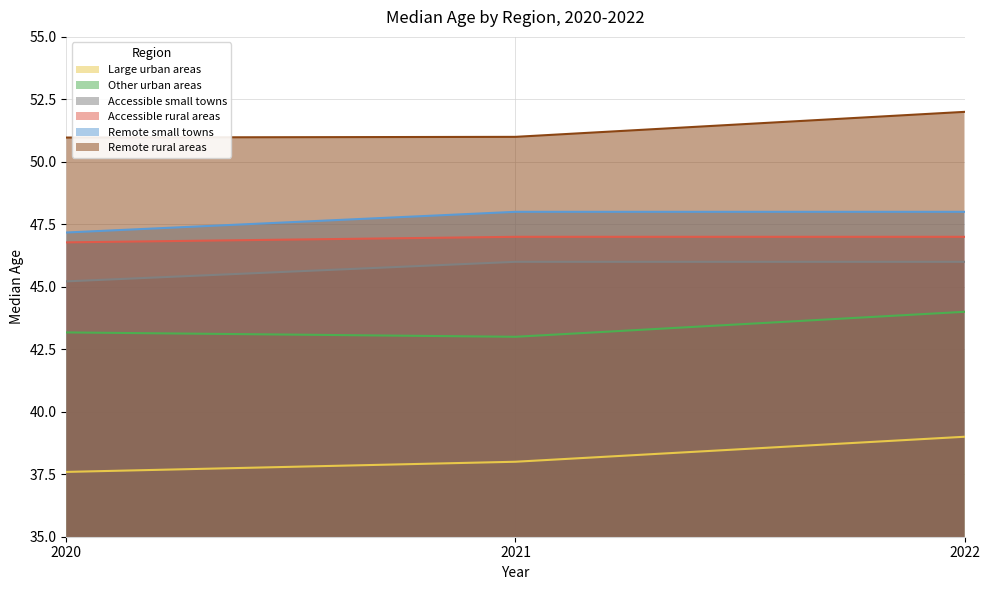

Which series has the largest total across all categories?

Remote rural areas